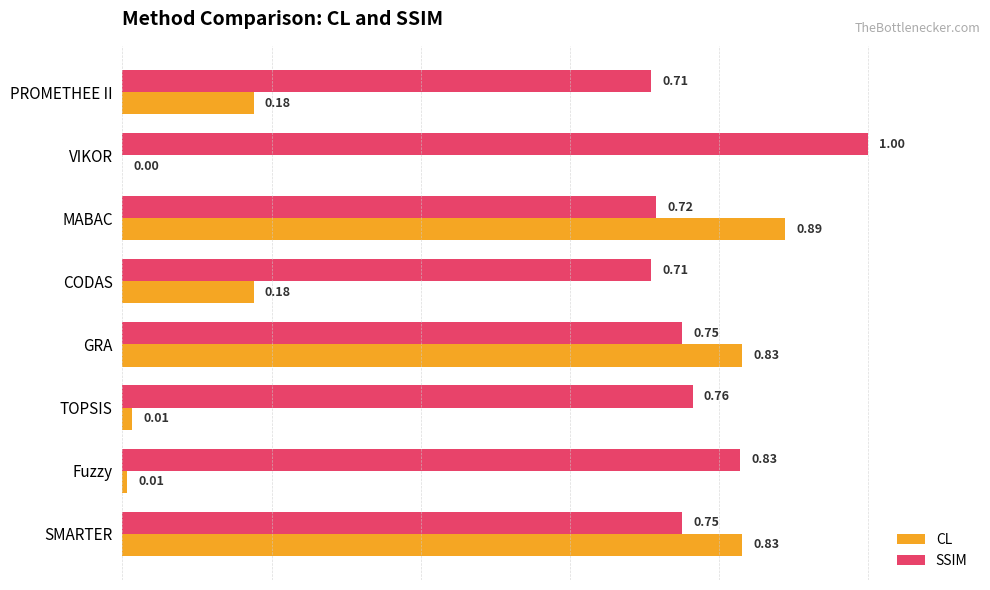

Which series changed the most between SMARTER and PROMETHEE II?

CL